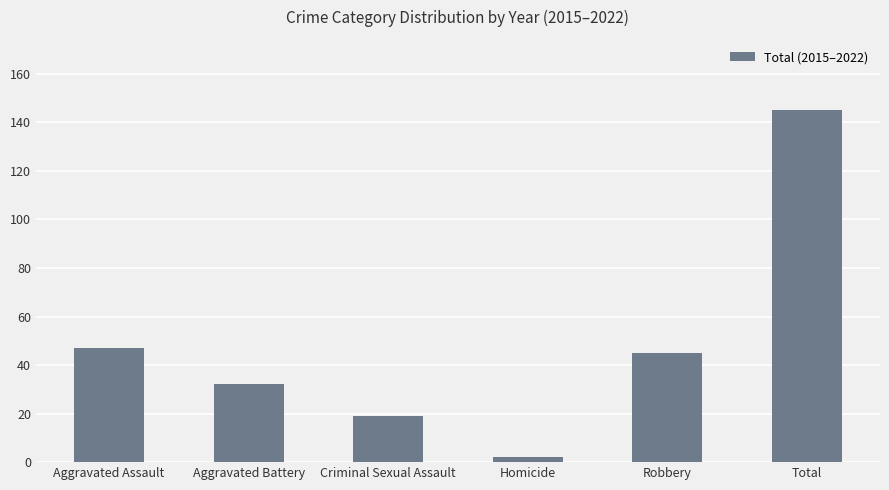

List the labels in order of value, smallest first.

Homicide, Criminal Sexual Assault, Aggravated Battery, Robbery, Aggravated Assault, Total